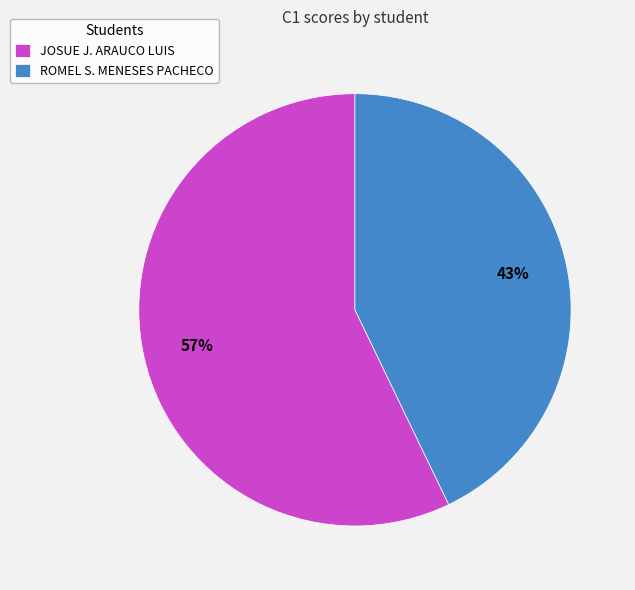

To the nearest percent, what is the average slice percentage?

50%